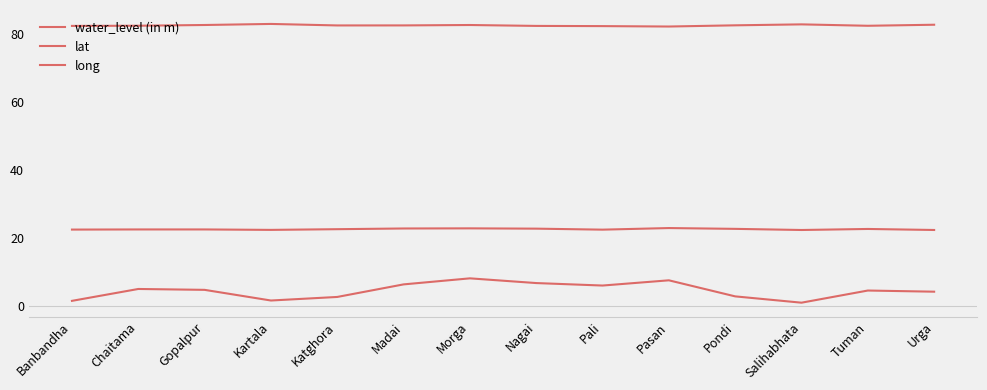

What is the value of the long point at the 4th from the left?

83.0